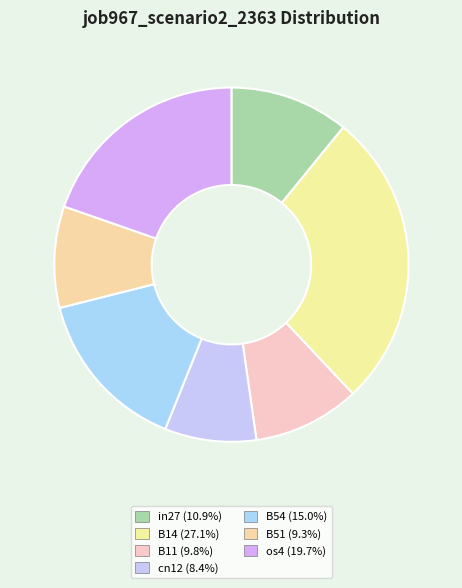

How many slices are in this pie chart?

7